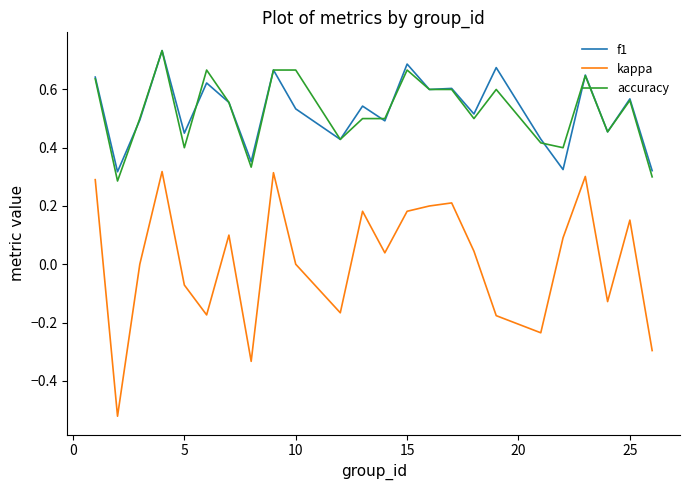

How many lines are shown in the chart?

3